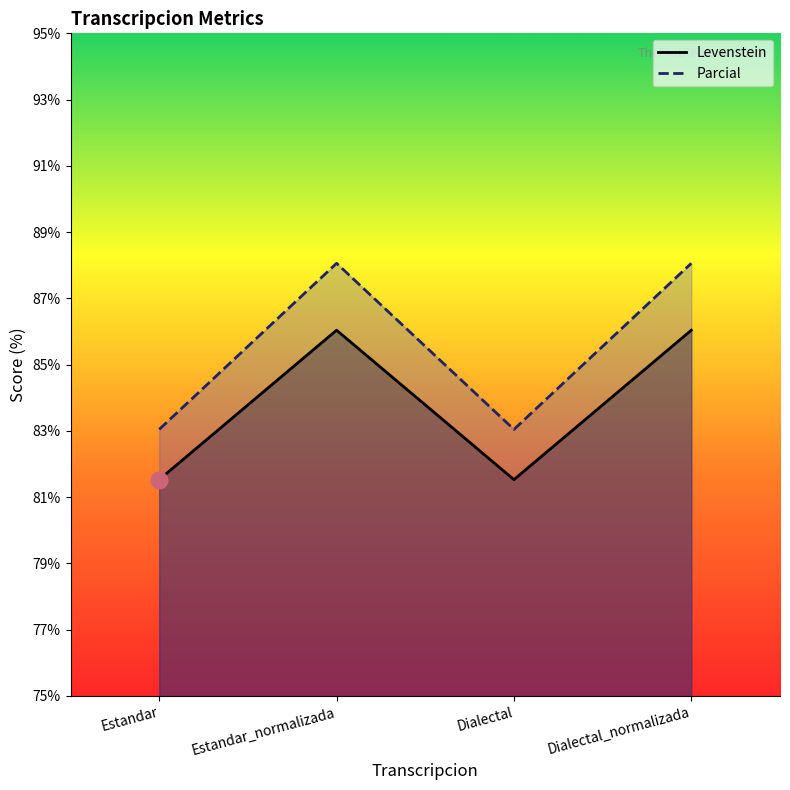

How many values in the Levenstein series are below 86?

2